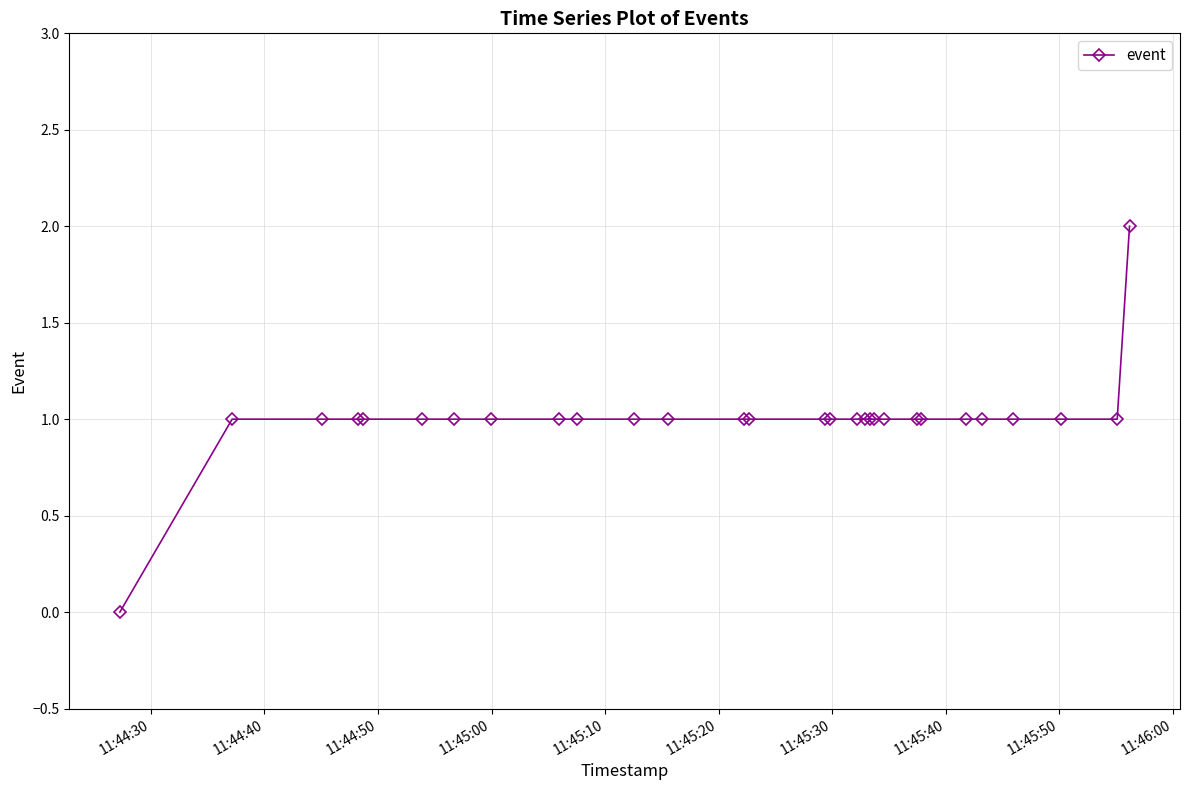

What is the sum of all values?

29